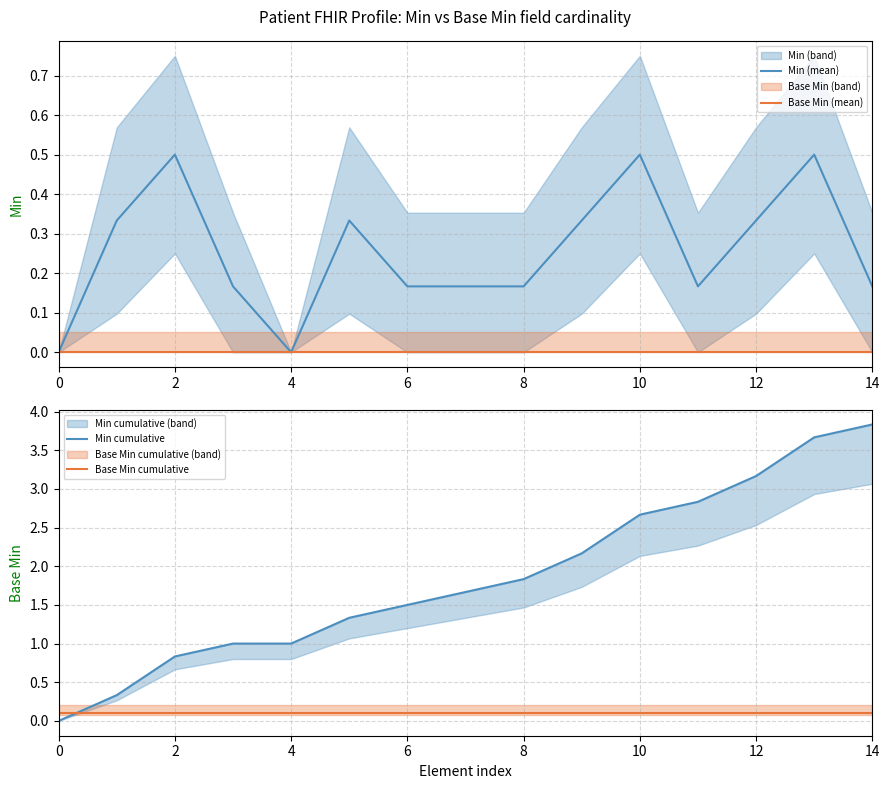

Is it true that Base Min (mean) equals 0.0 at 0?

True